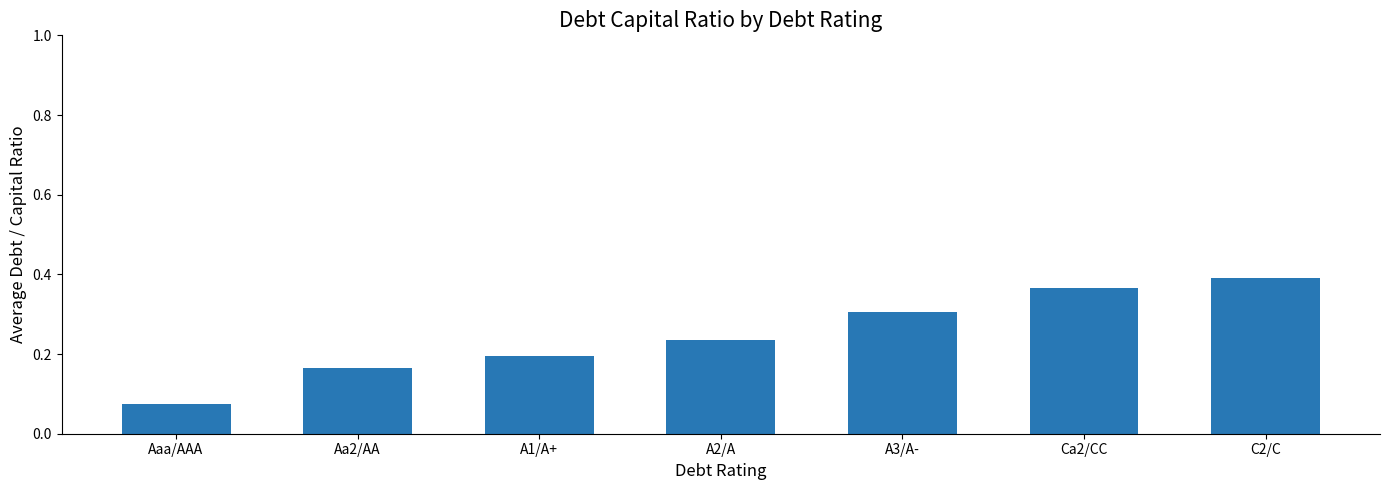

What is the sum of the values at C2/C and A1/A+?

0.6